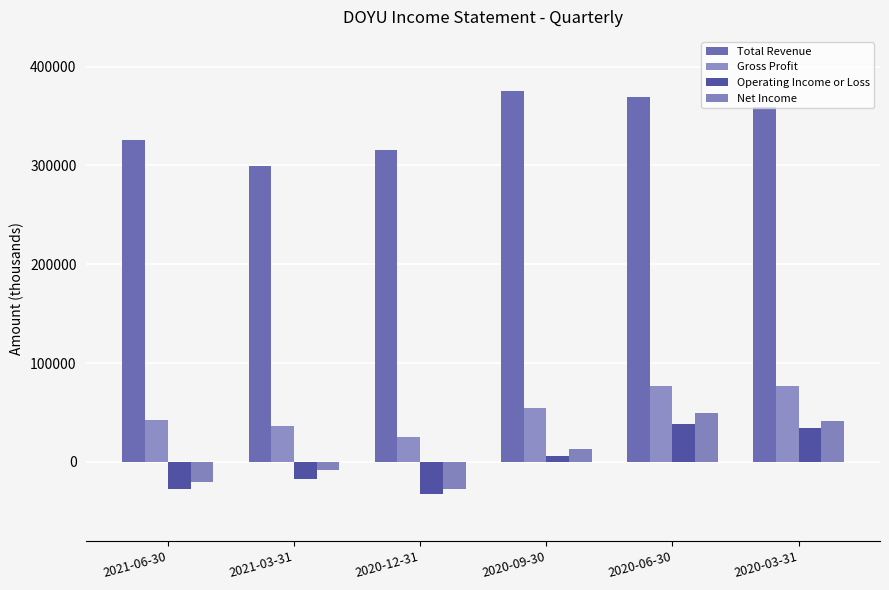

How many negative values does the Operating Income or Loss series have?

3